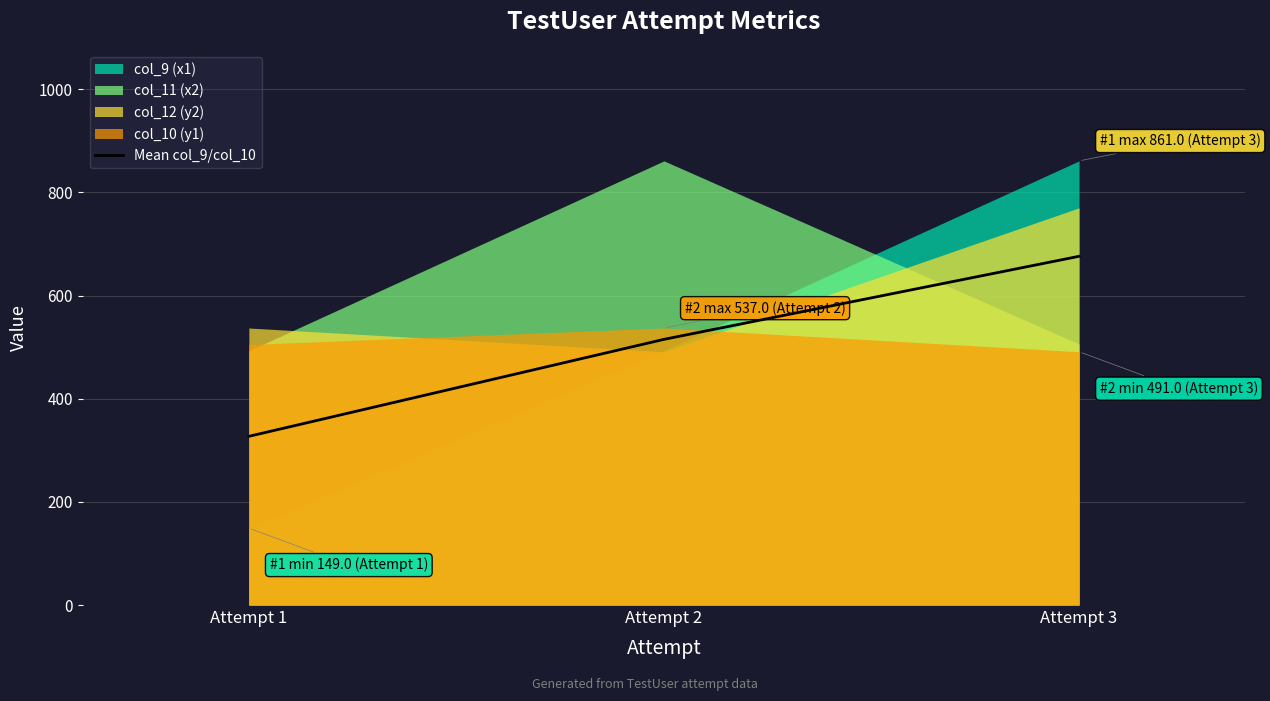

What is the difference between the maximum and minimum values?

349